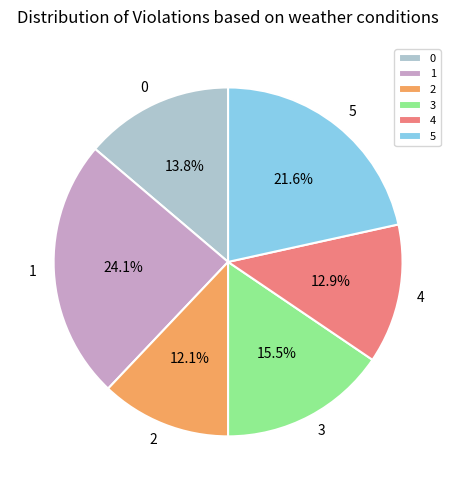

True or false: 3 accounts for 1% of the total.

False